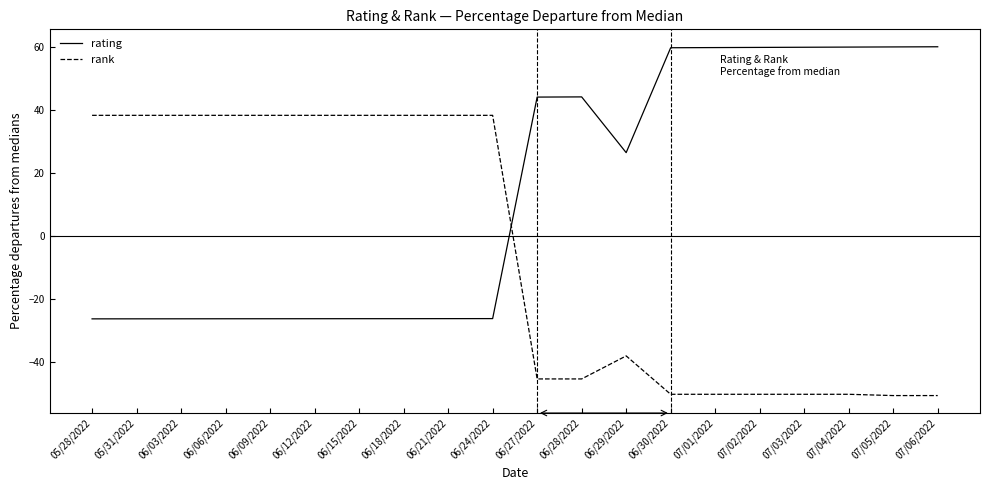

The value of rank at 06/12/2022 is 53.7. True or false?

False